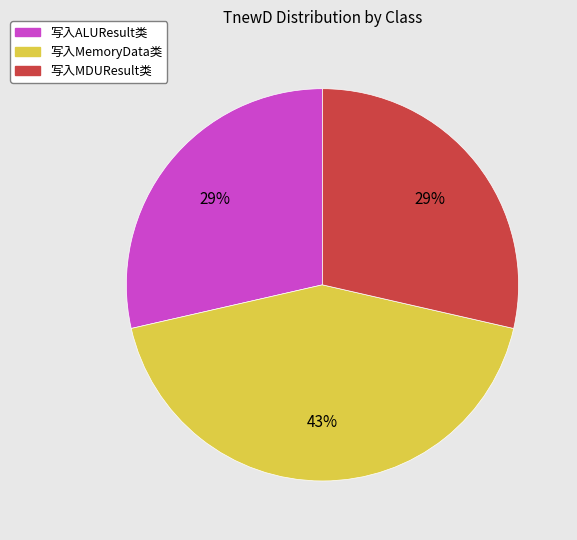

What is the largest slice in the pie chart?

写入MemoryData类